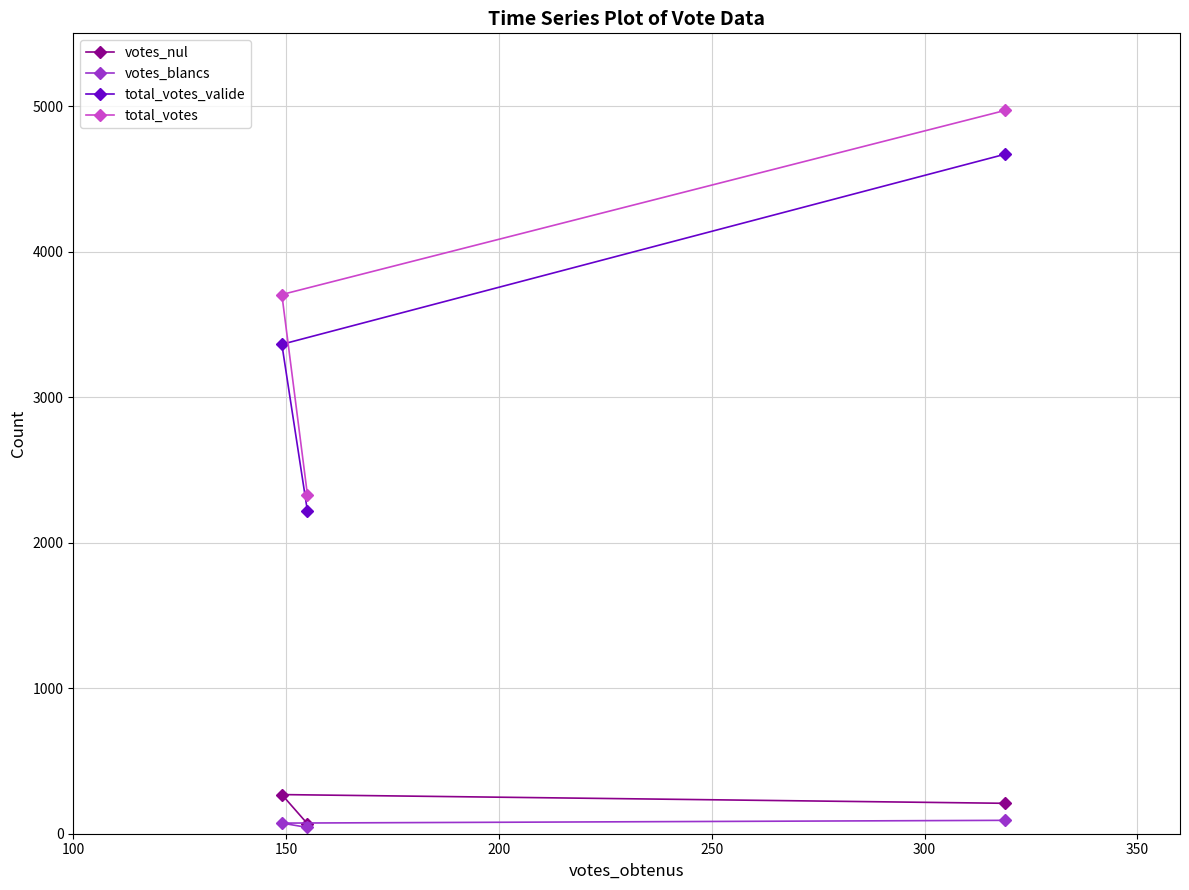

Which series has the largest total across all categories?

total_votes